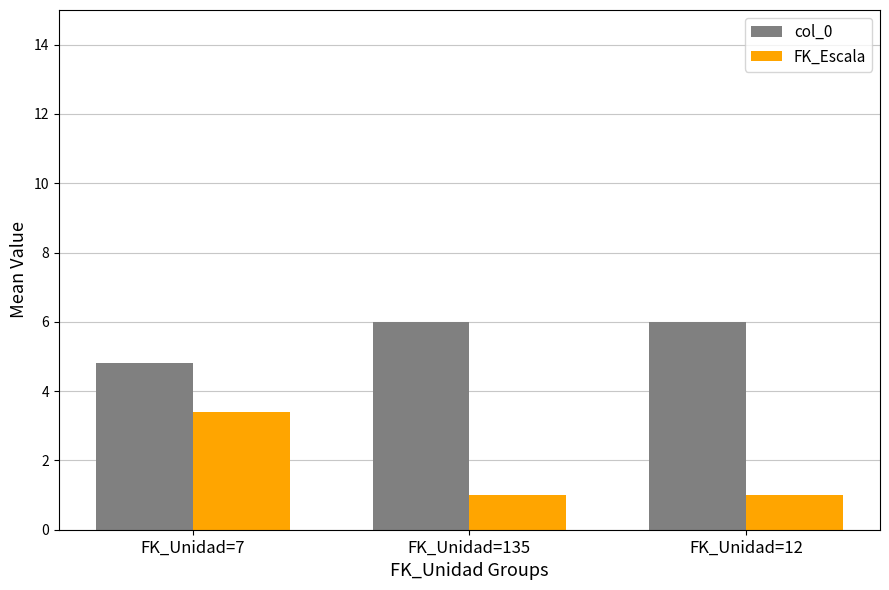

What is the difference between the highest and lowest values at FK_Unidad=12?

5.0